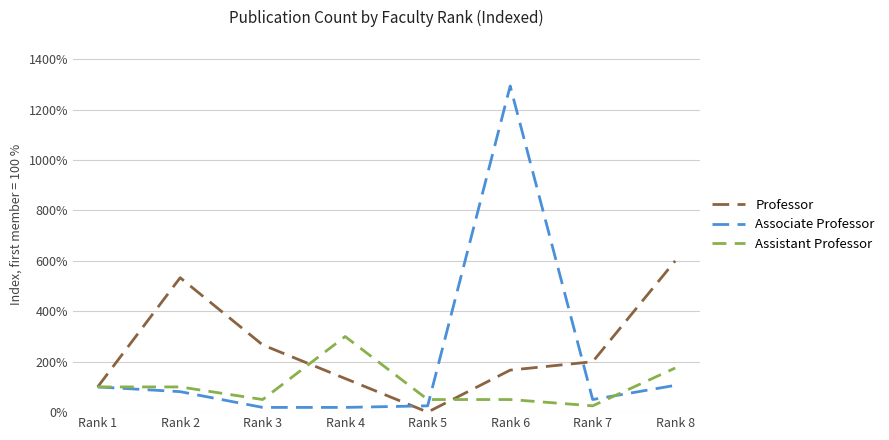

True or false: Assistant Professor has more than 0 interior local peaks.

True